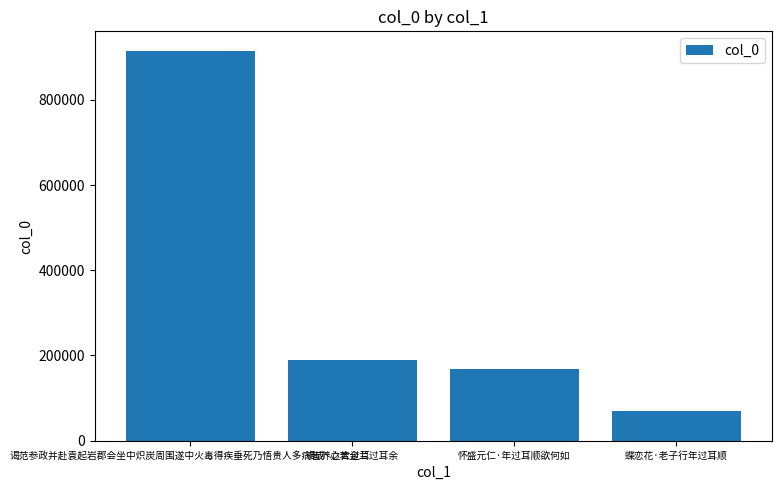

How many data points are less than 188619?

2